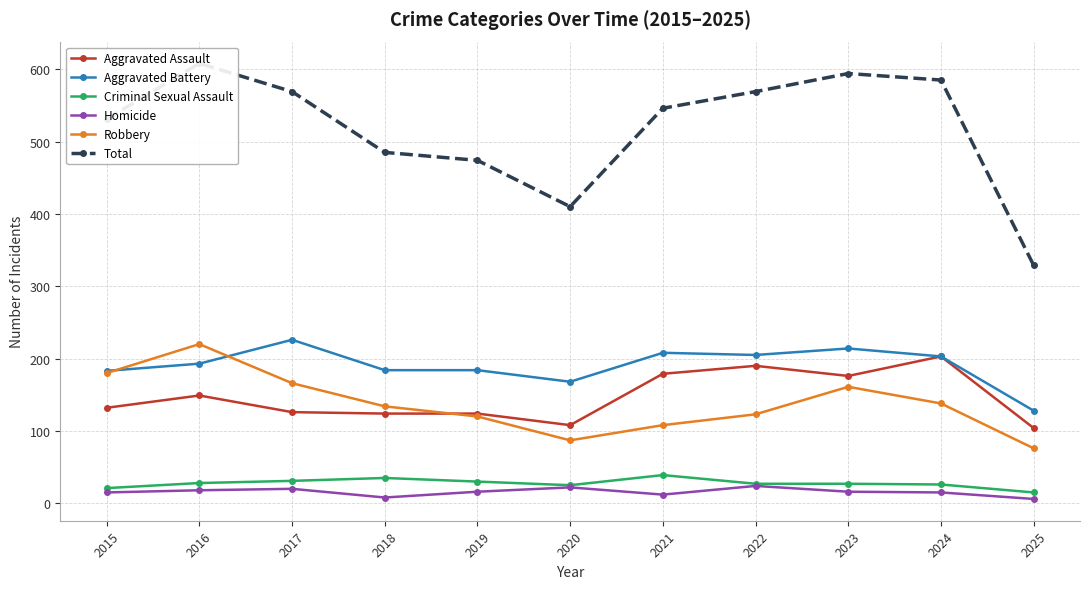

True or false: Aggravated Battery and Criminal Sexual Assault intersect in this chart.

False